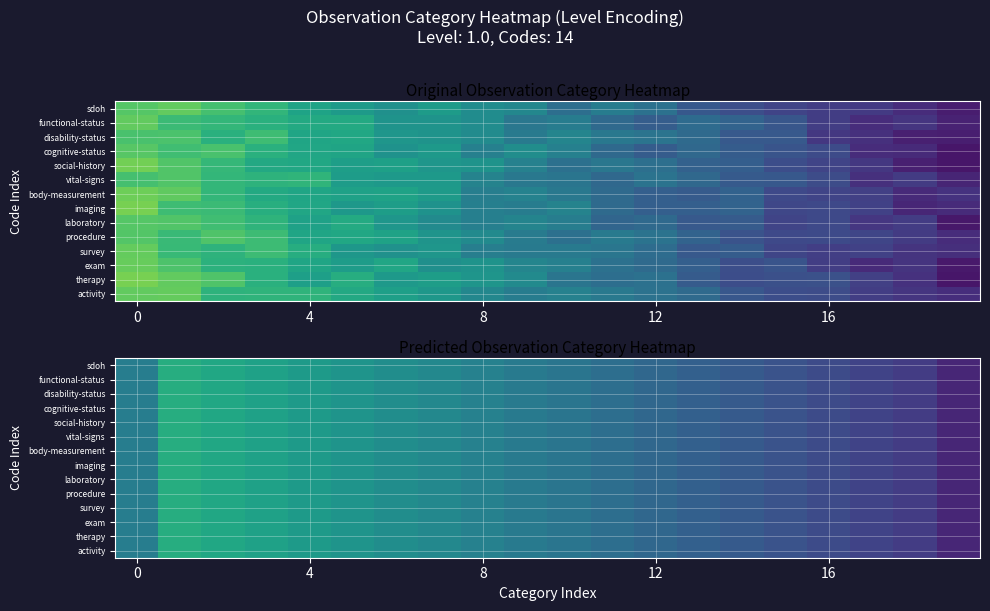

What is the greatest value displayed?

1.2